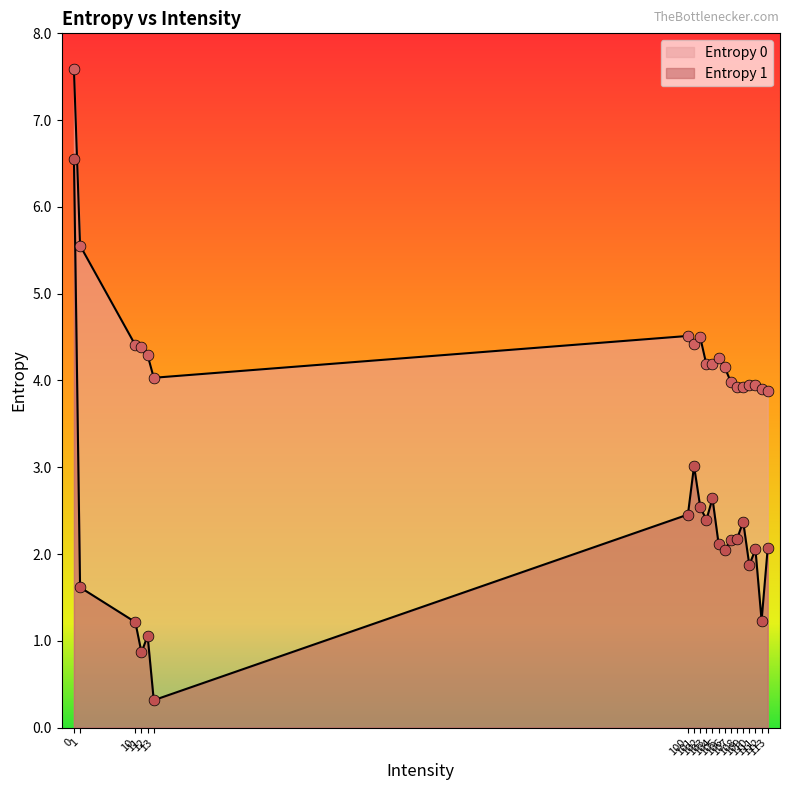

Which series has the largest total across all categories?

Entropy 0